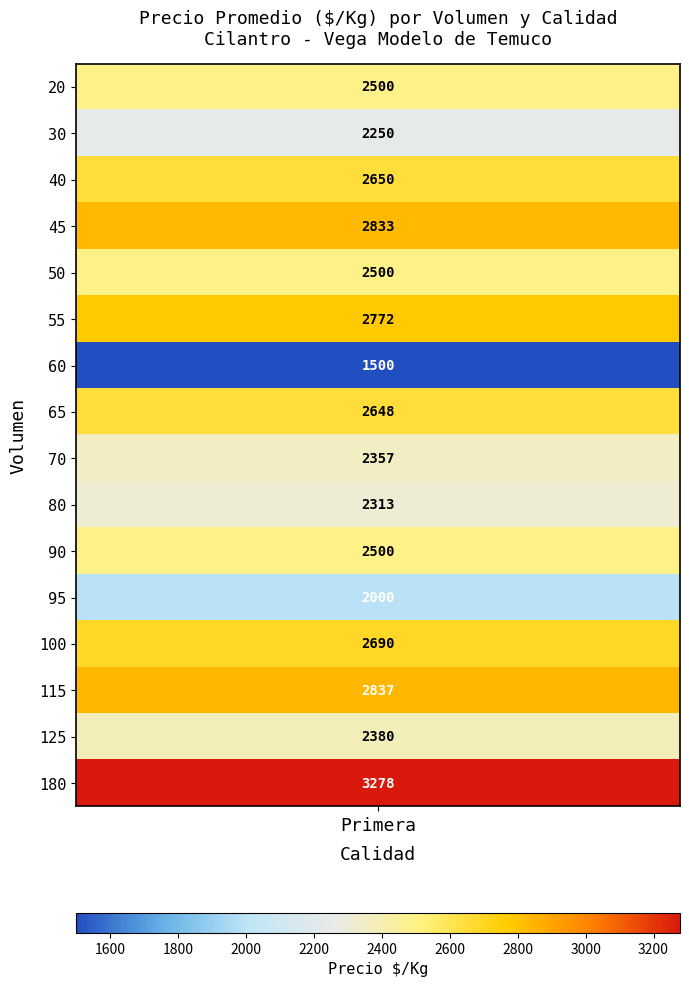

Reading right to left, list all the values displayed in this chart.

180=3278	125=2380	115=2837	100=2690	95=2000	90=2500	80=2313	70=2357	65=2648	60=1500	55=2772	50=2500	45=2833	40=2650	30=2250	20=2500